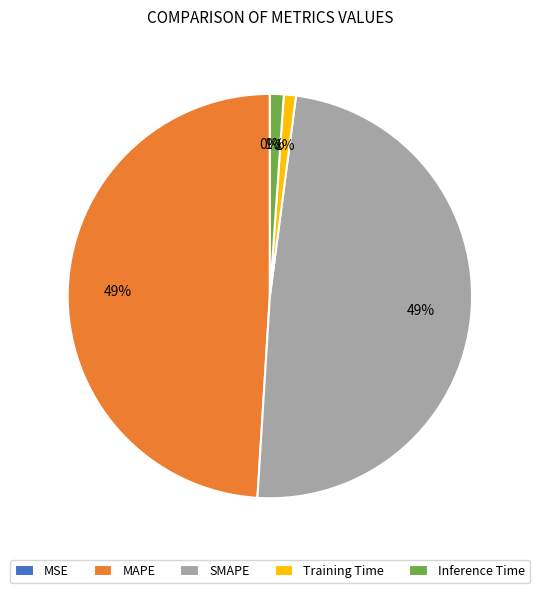

What percentage is the SMAPE slice, to the nearest percent?

49%